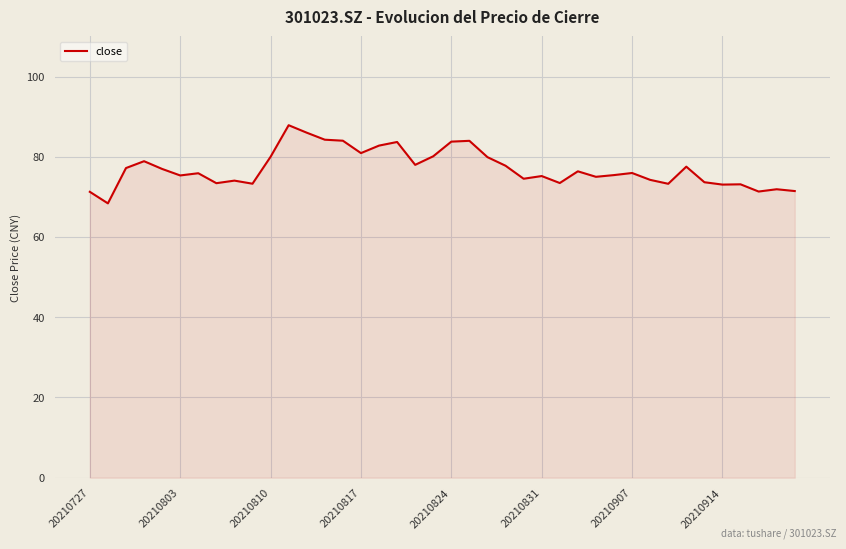

What is the difference between the maximum and minimum values?

19.5